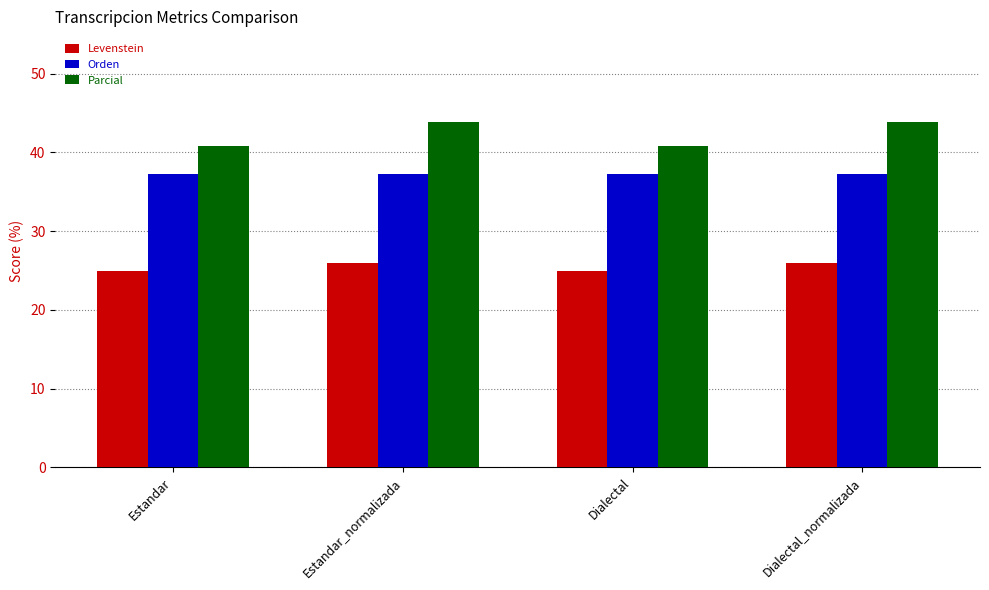

What is the minimum value for Orden?

37.3